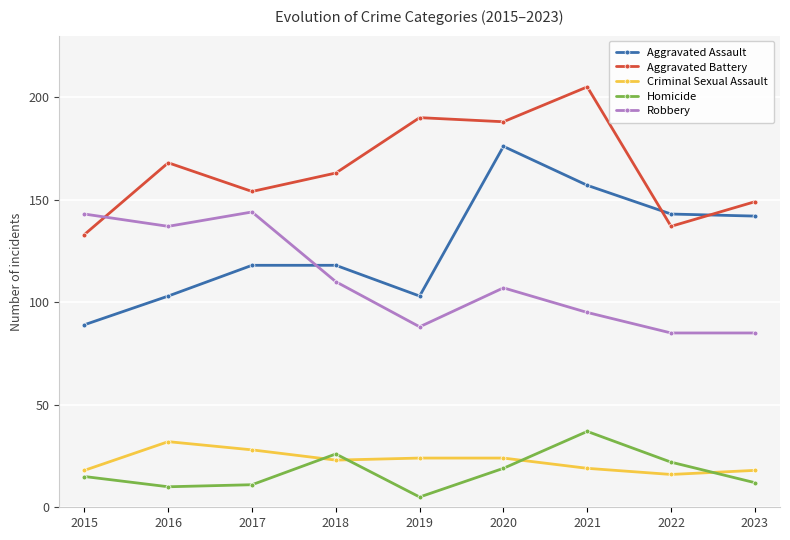

Where is the first local minimum for Robbery?

2016